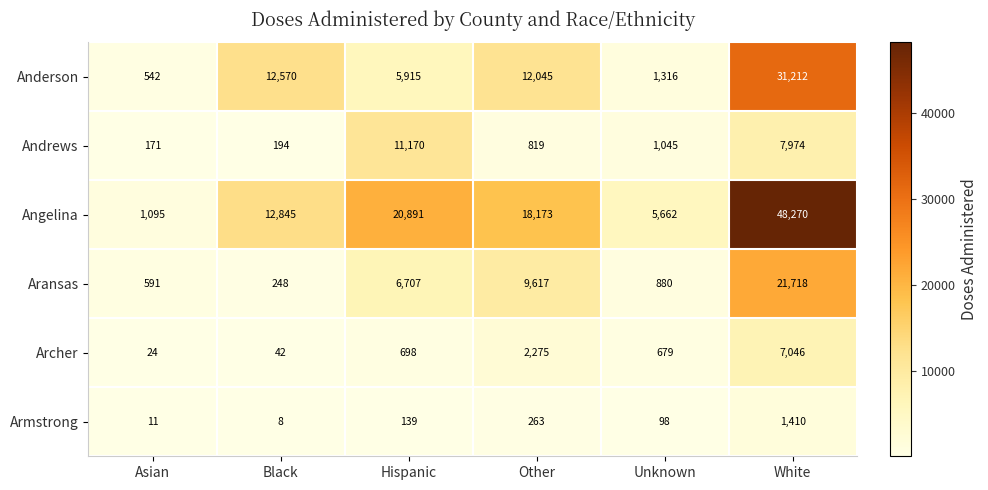

At Black, list the series in order from smallest to largest.

Armstrong, Archer, Andrews, Aransas, Anderson, Angelina